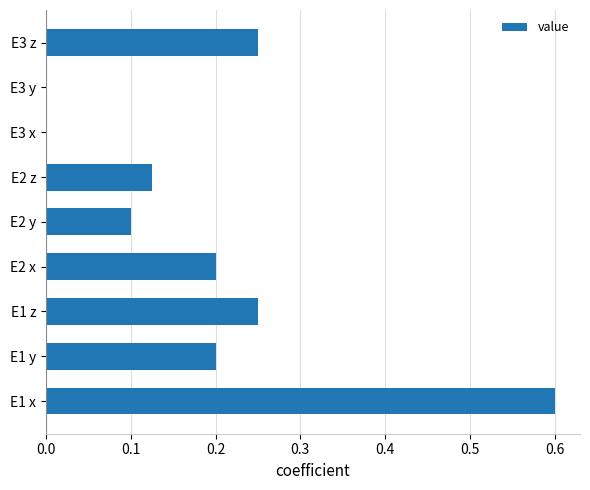

What is the sum of the values at E2 x and E2 z?

0.3